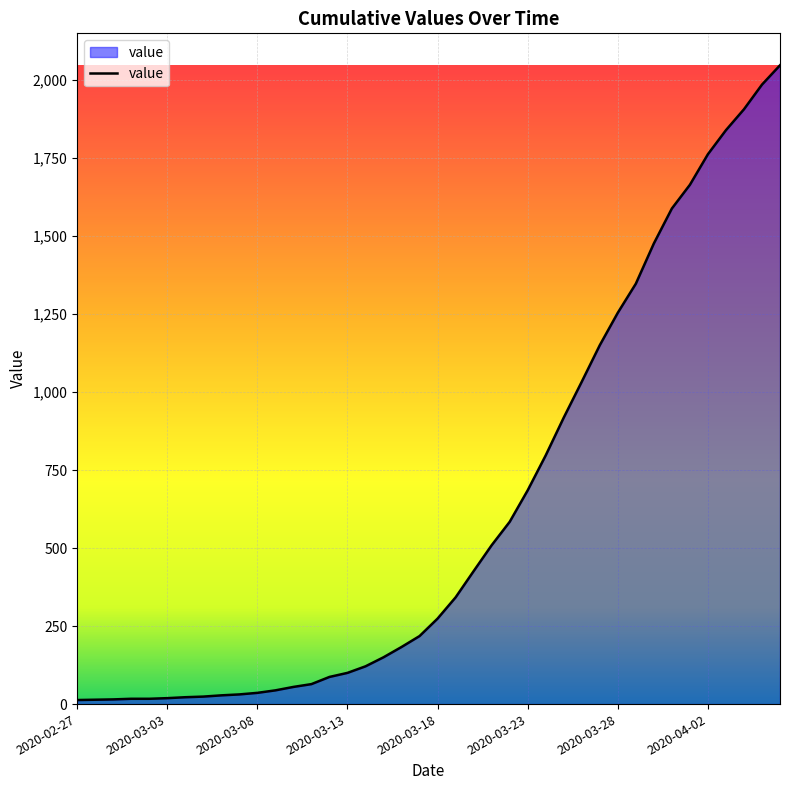

What is the greatest value displayed?

2047